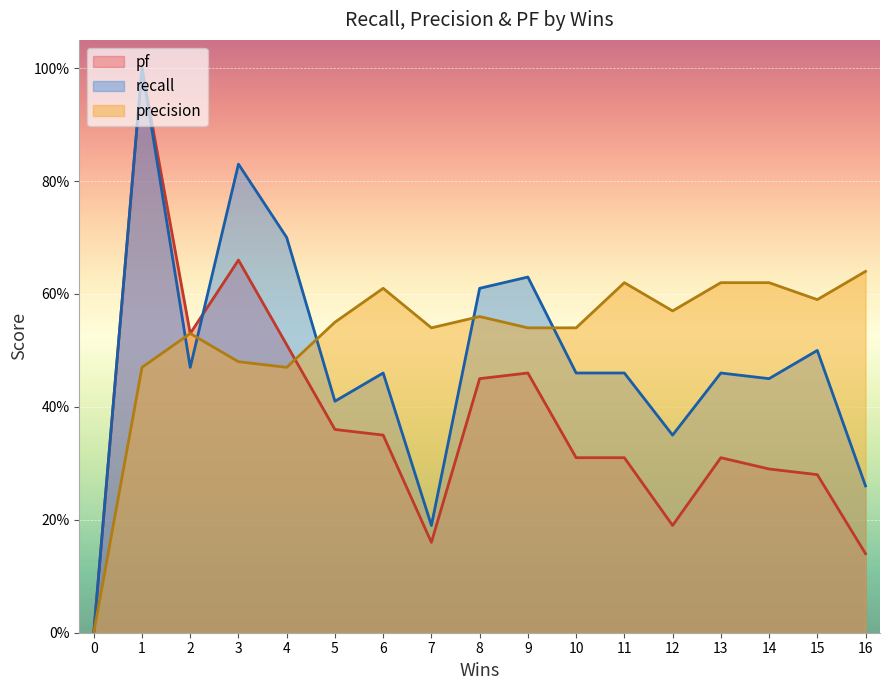

The pf series shows 0.5 at 8. True or false?

True